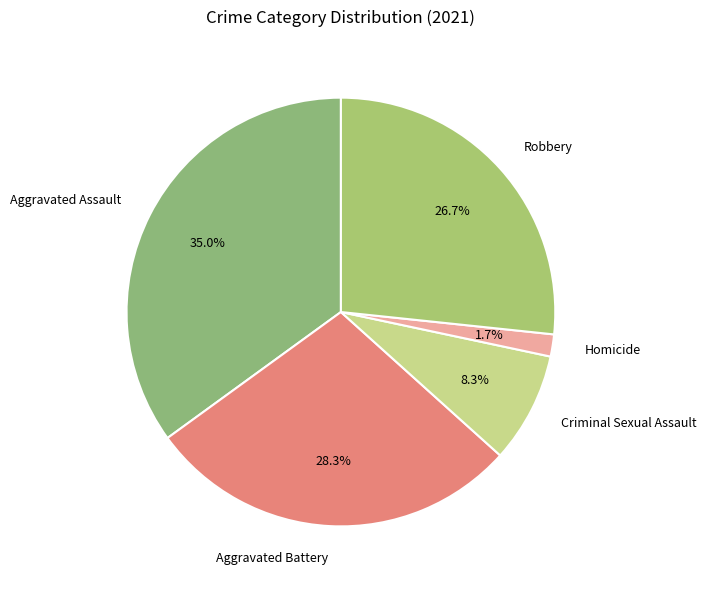

To the nearest percent, what is the difference between the Criminal Sexual Assault and Robbery slice percentages?

18%